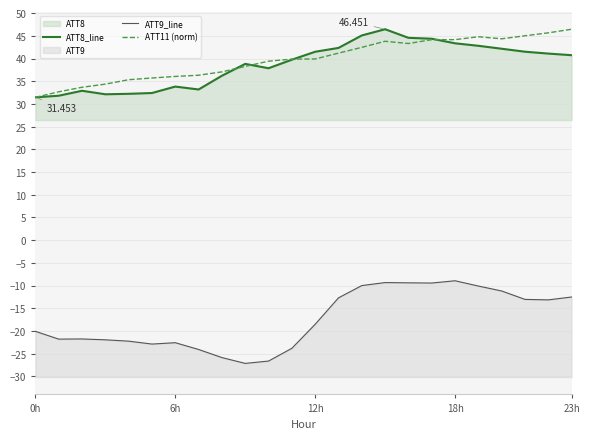

At which label does ATT9_line first exceed -18?

13